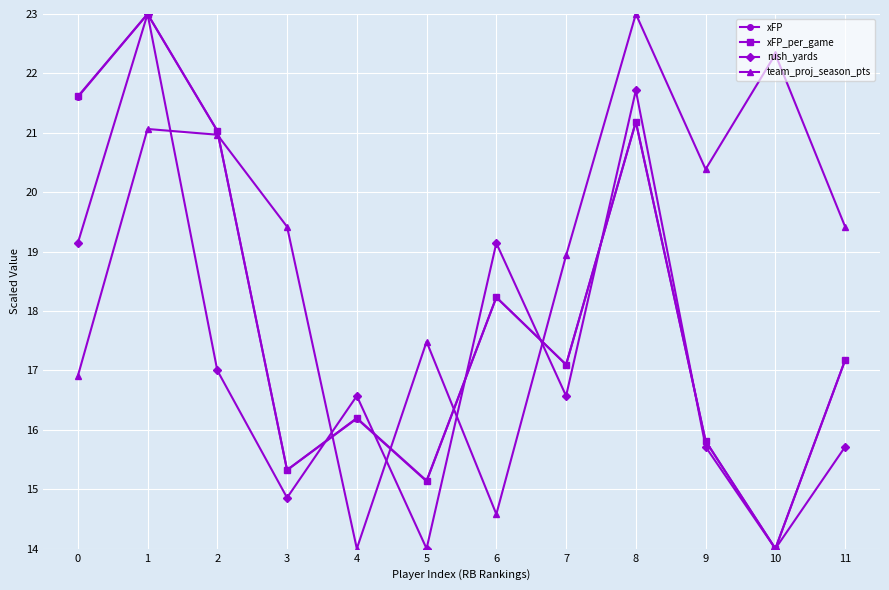

Is the value of team_proj_season_pts at 3 greater than the value of xFP_per_game at 7?

Yes